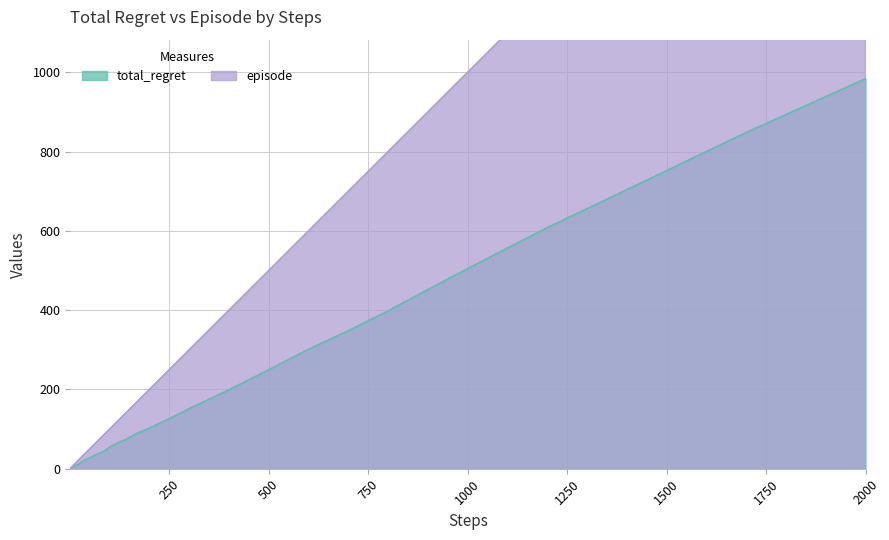

Rank the categories by total_regret value from lowest to highest.

1, 2, 3, 4, 5, 6, 7, 8, 9, 10, 12, 14, 17, 20, 25, 30, 40, 50, 60, 70, 80, 90, 100, 120, 140, 170, 200, 250, 300, 400, 500, 600, 700, 800, 900, 1000, 1200, 1400, 1700, 2000